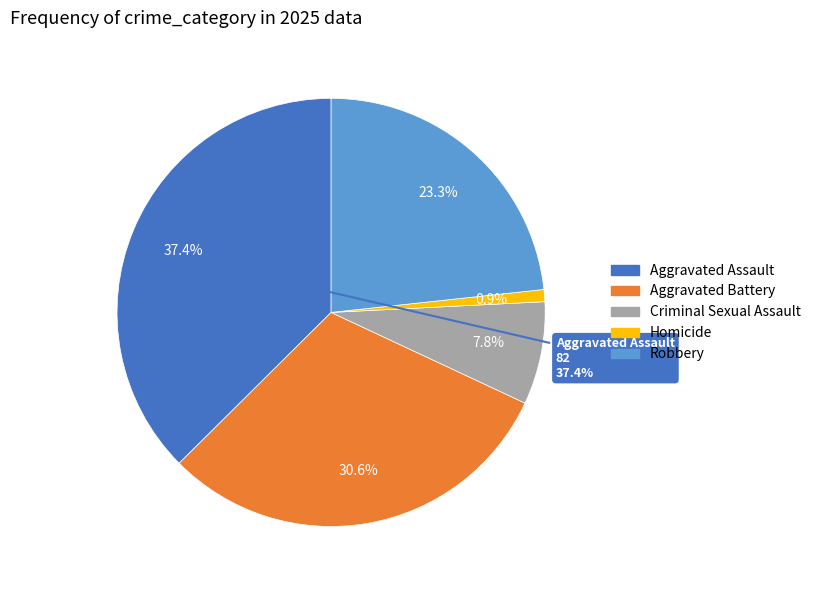

Which slice is the largest?

Aggravated Assault